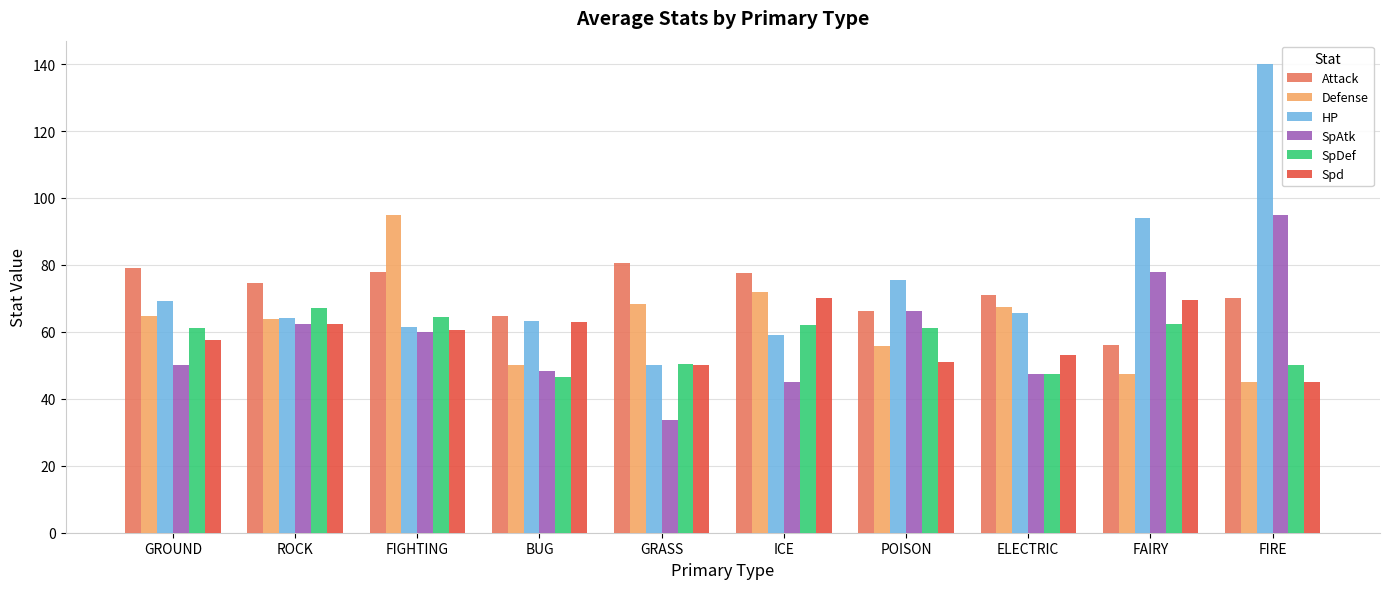

Which category has the highest value in the Attack series?

GRASS